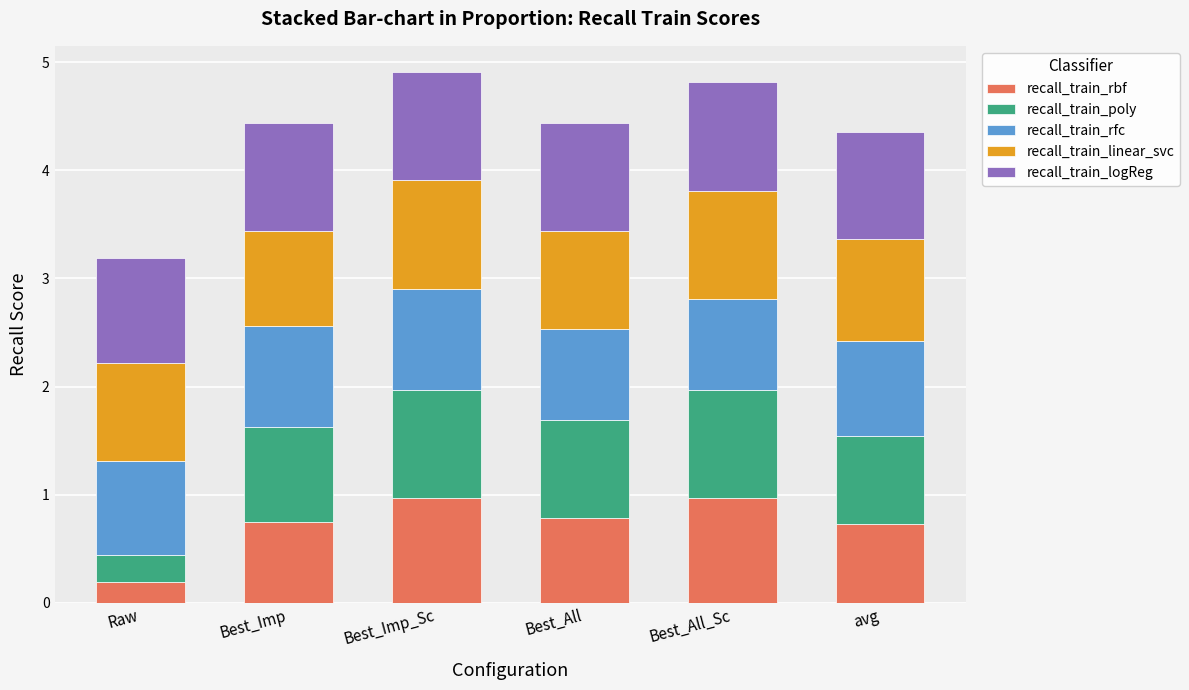

What is the sum of the recall_train_rbf values at Best_All and Best_Imp?

1.5